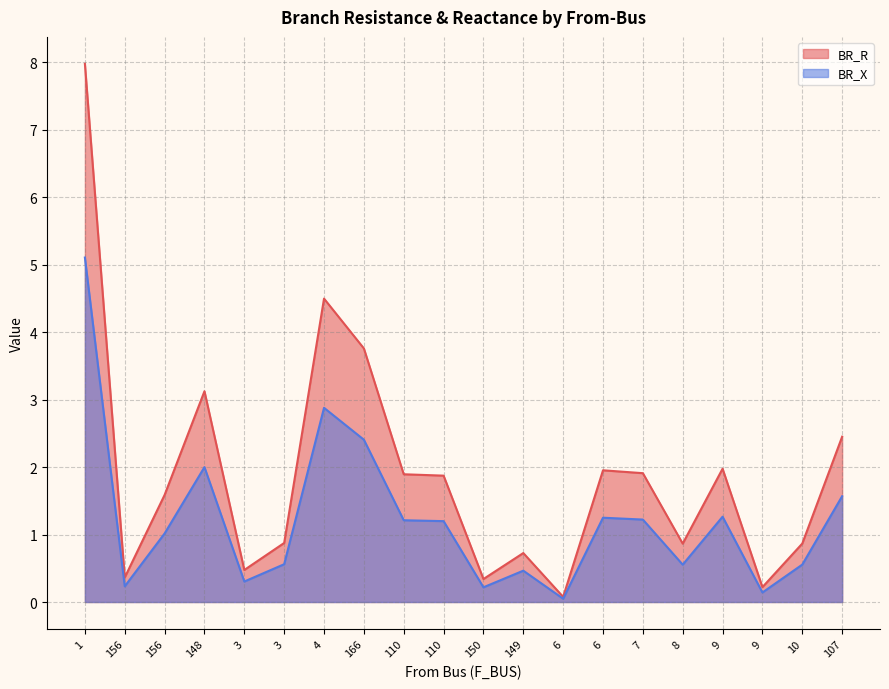

What is the lowest value of the BR_R series?

0.1